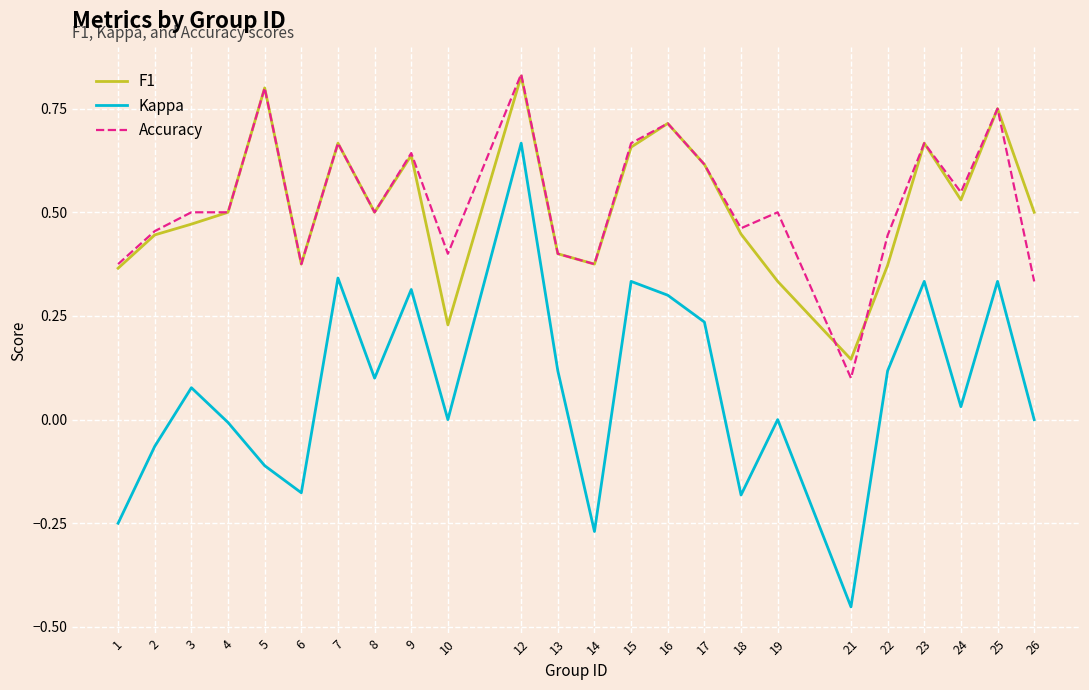

True or false: F1 has a value of 0.4 at 10.

False